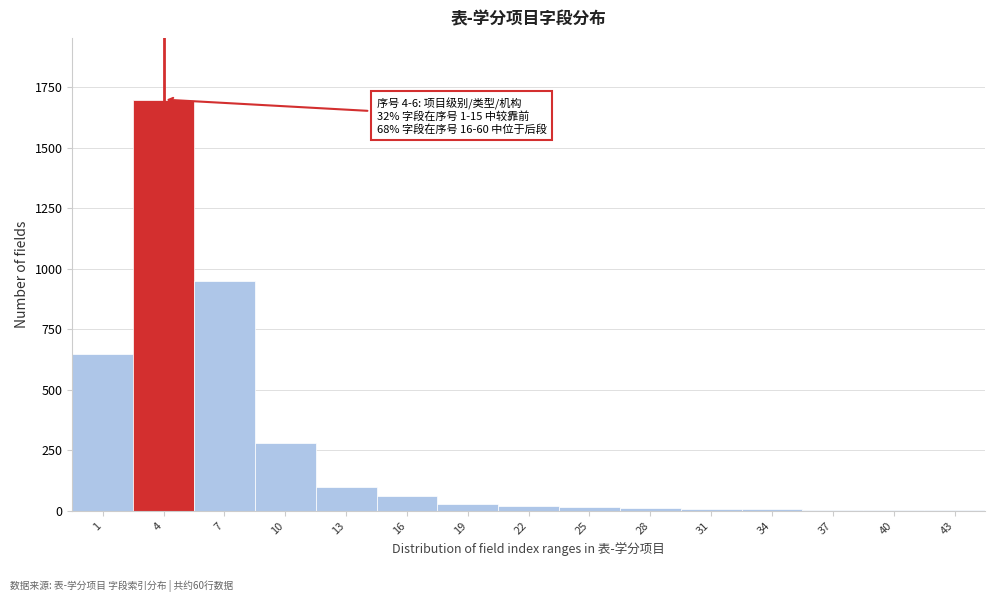

What is the sum of all values?

3841